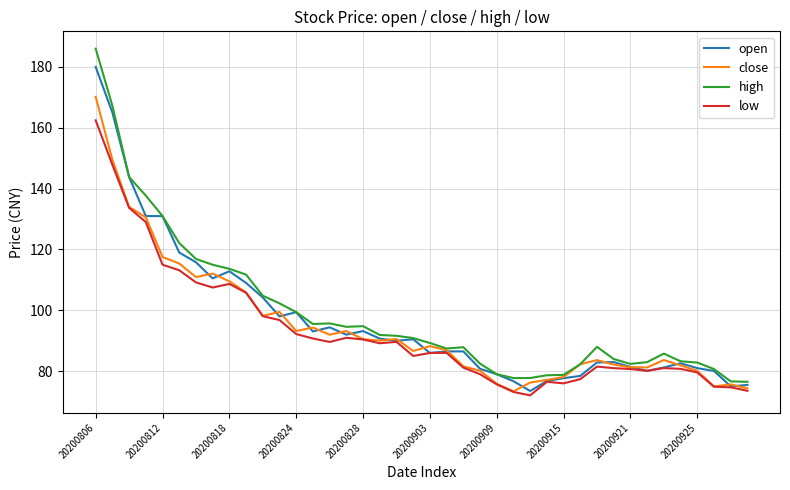

Which series has the widest spread of values?

high